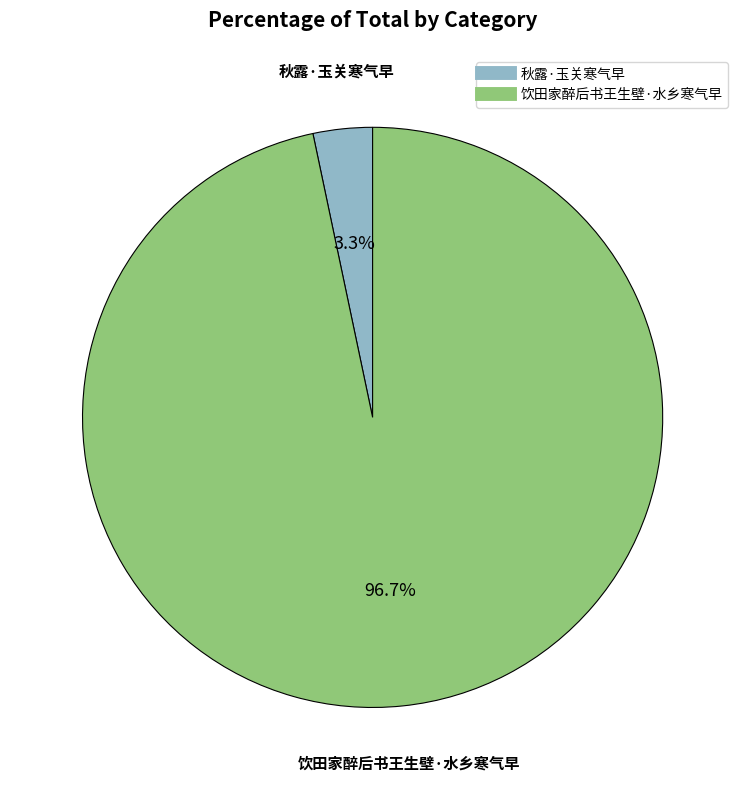

To the nearest percent, what is the difference between the largest and smallest slice percentages?

93%